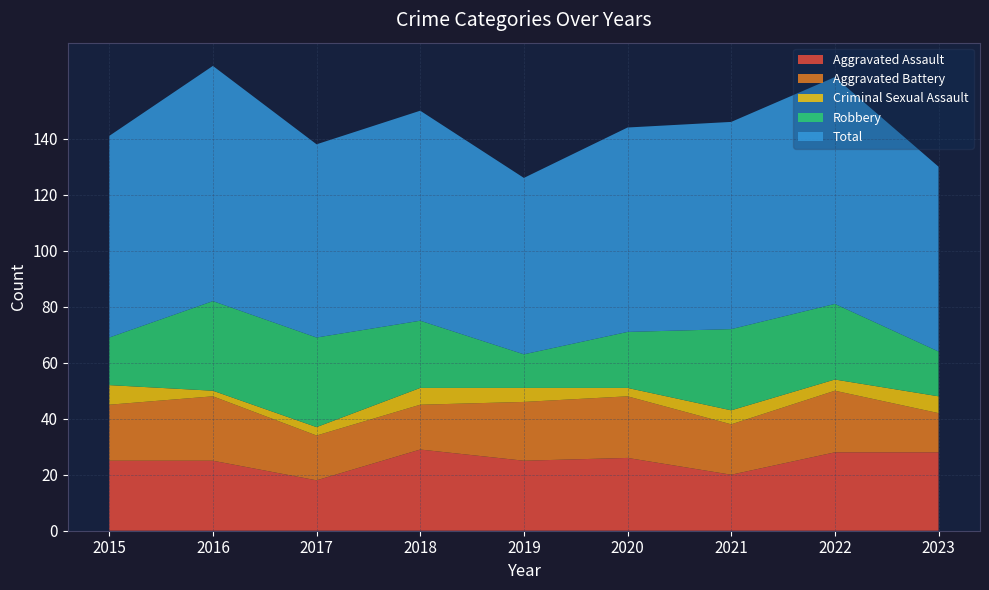

Reading left to right, what are all the values shown in this chart?

Aggravated Assault: 25	25	18	29	25	26	20	28	28
Aggravated Battery: 20	23	16	16	21	22	18	22	14
Criminal Sexual Assault: 7	2	3	6	5	3	5	4	6
Robbery: 17	32	32	24	12	20	29	27	16
Total: 72	84	69	75	63	73	74	81	66